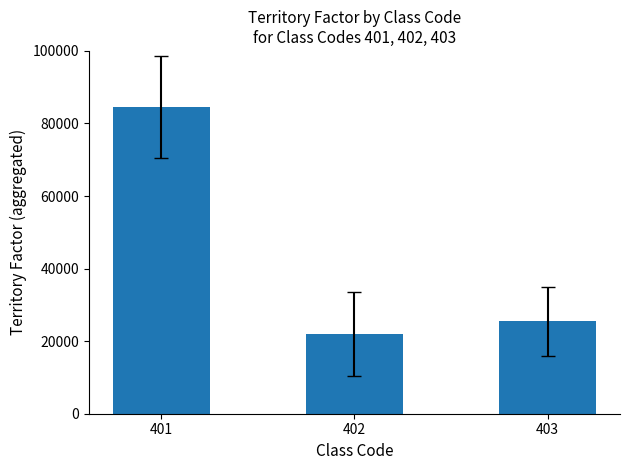

Is it true that the value at 403 is 40460?

False